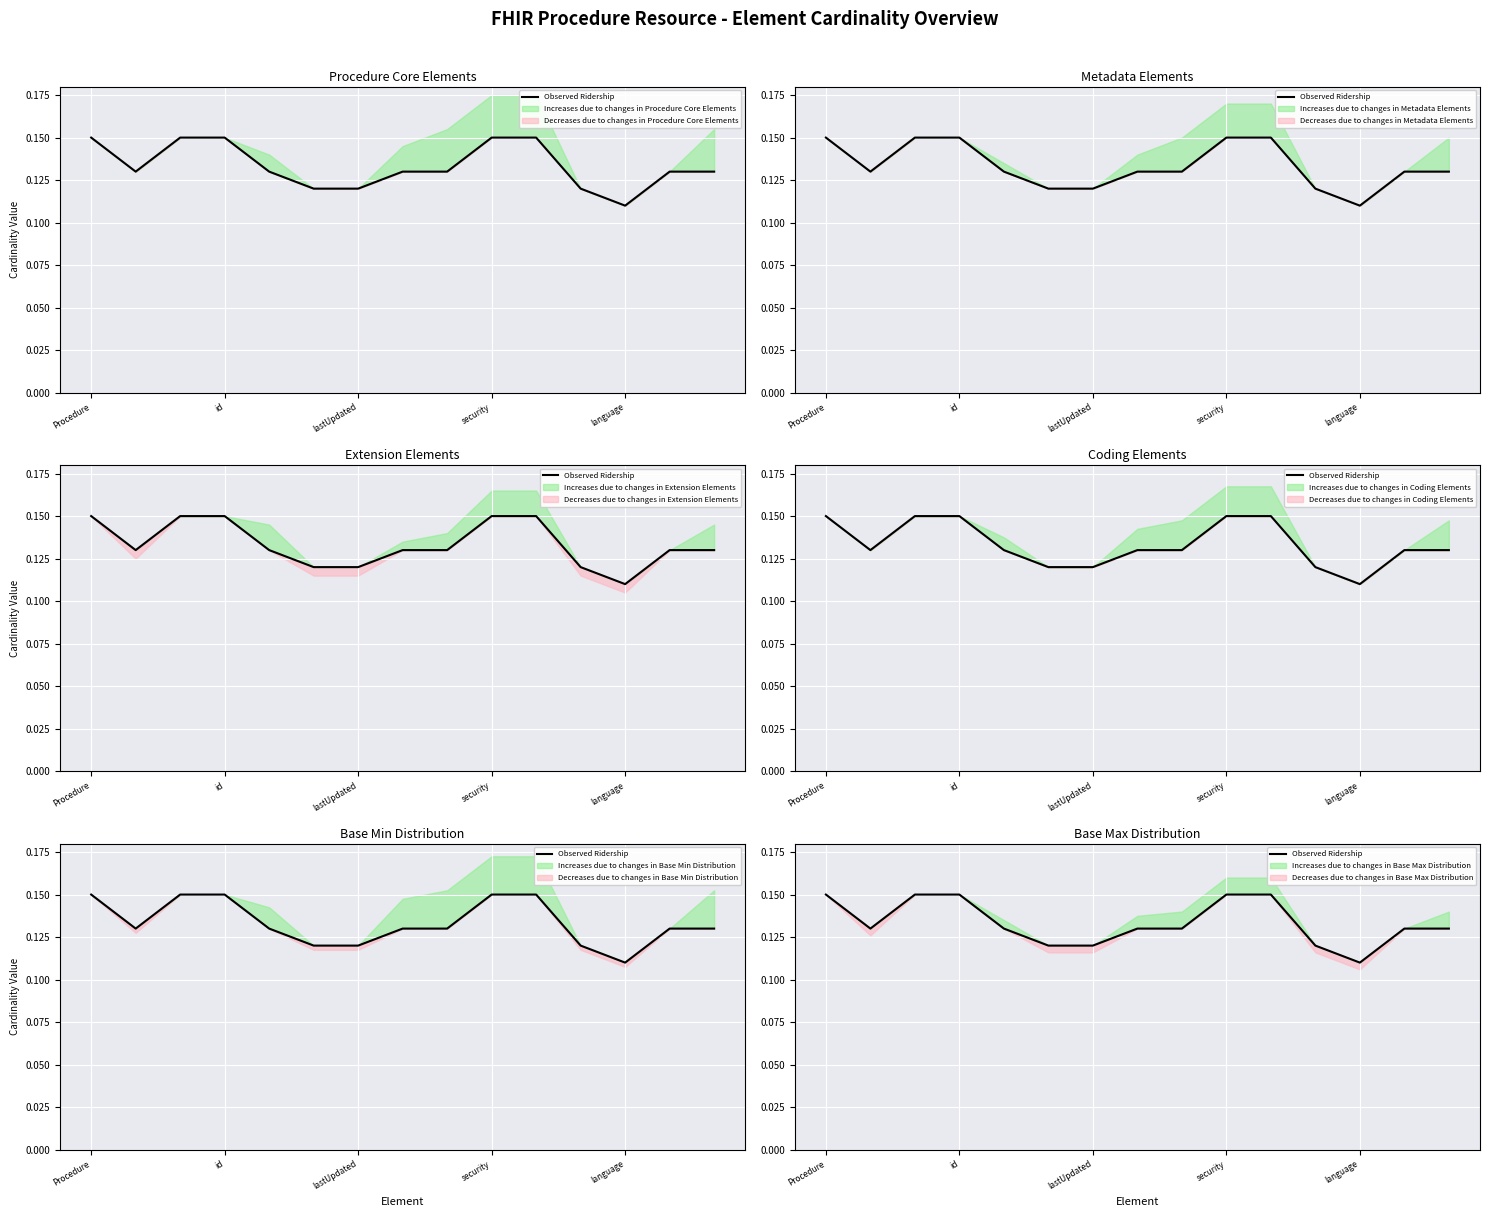

The value at language is 0.2. True or false?

False